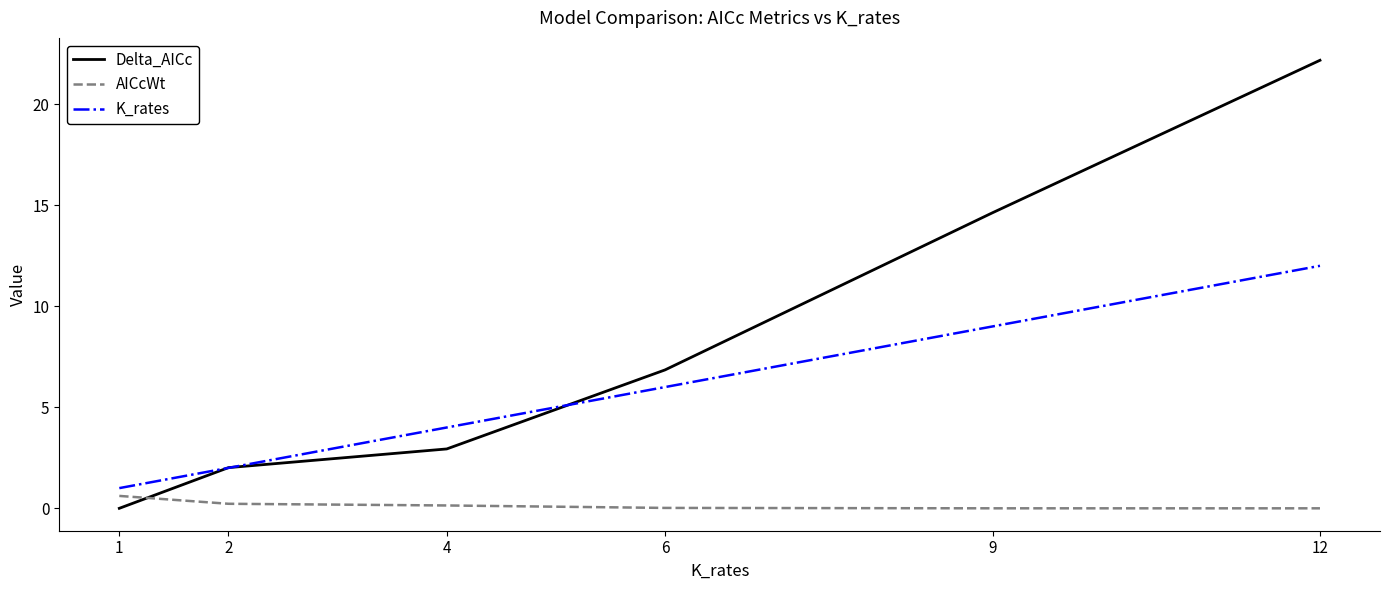

Between which two adjacent categories do AICcWt and Delta_AICc first intersect?

1 and 2